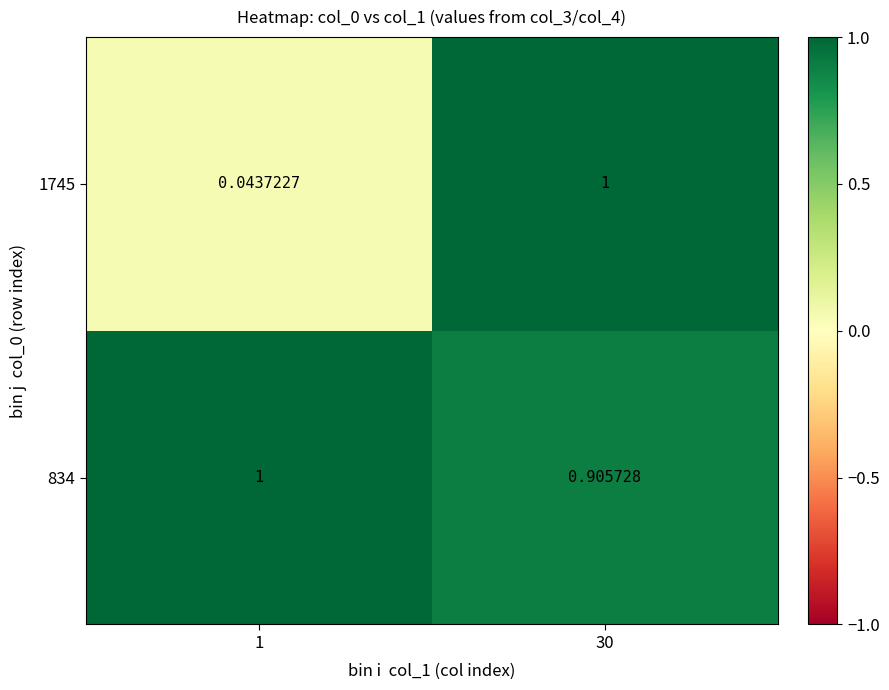

Is the value of 834 at 1 greater than the value of 1745 at 1?

Yes